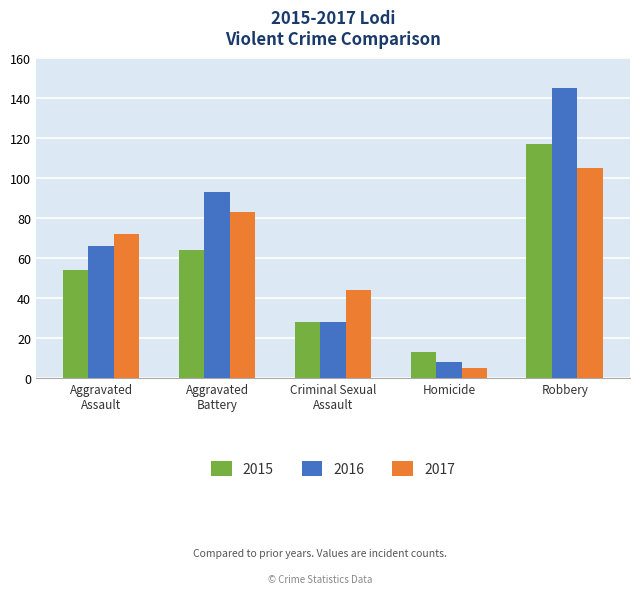

What is the difference between the maximum and minimum values in the 2017 series?

100